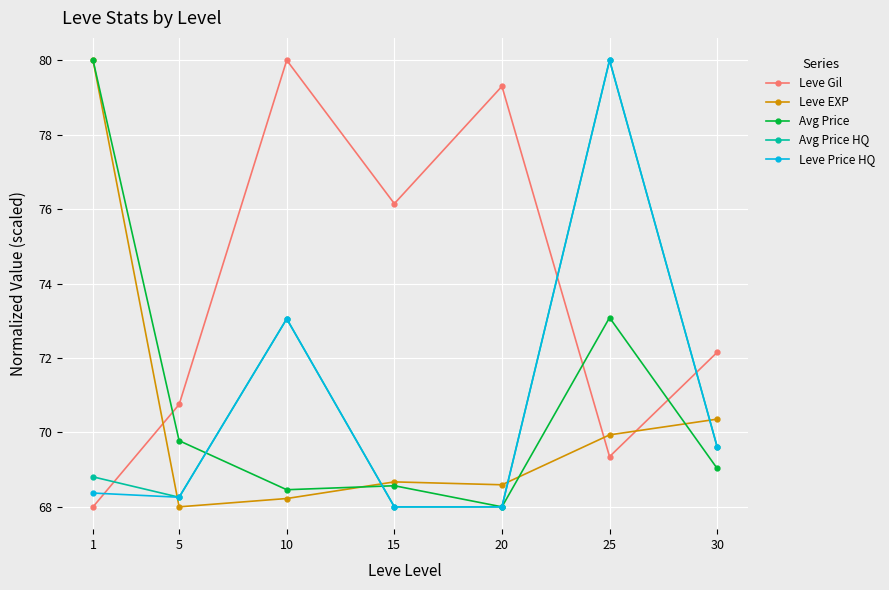

Which series has the largest total across all categories?

Leve Gil